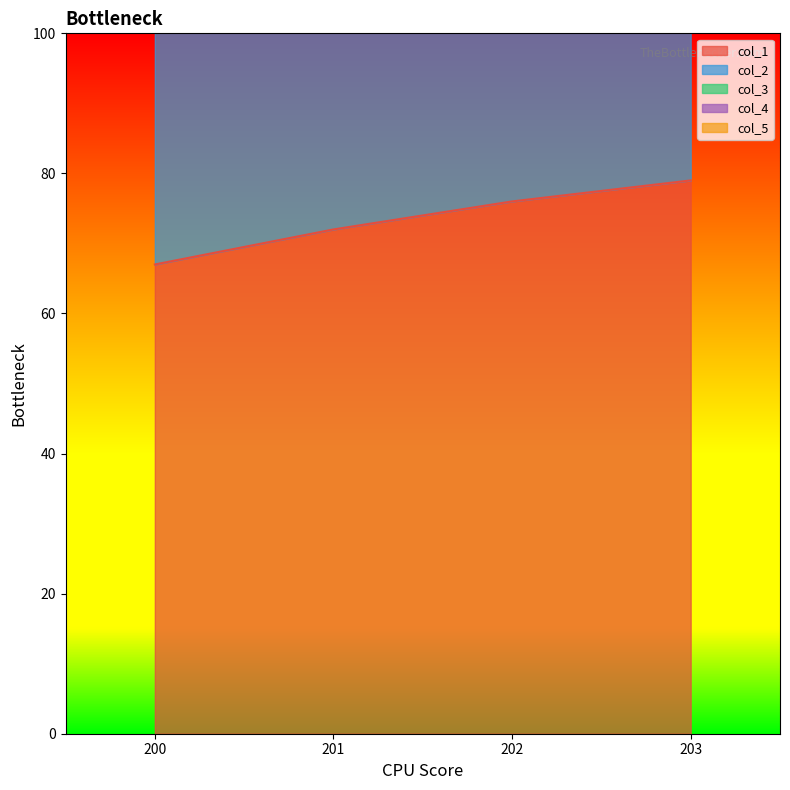

What is the difference between the second highest and second lowest values in the col_2 series?

2